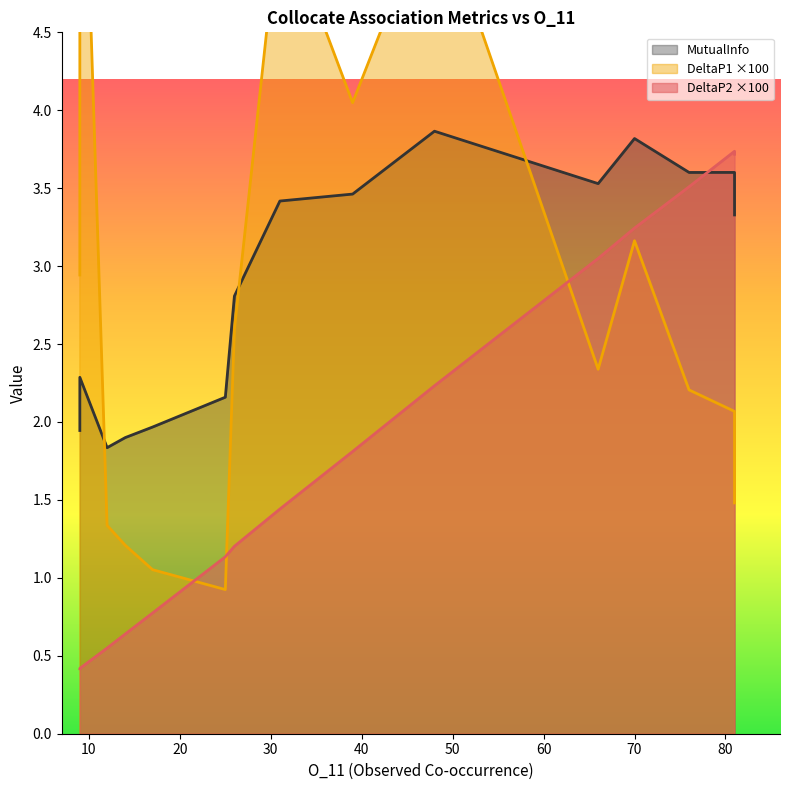

At which category is the sum across all series the highest?

48